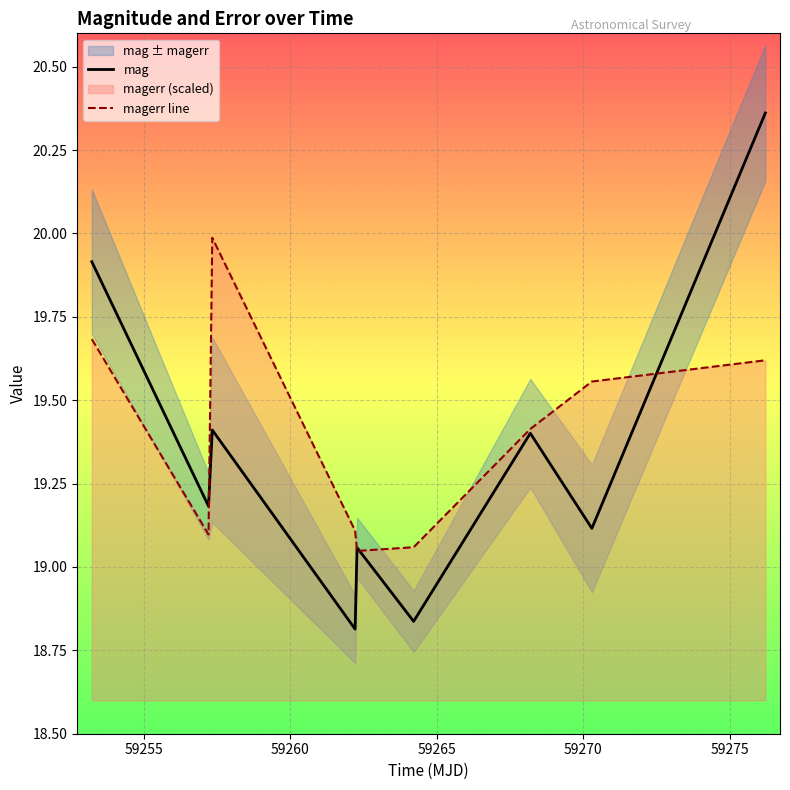

Which category has the lowest value across all series?

59262.21962960018